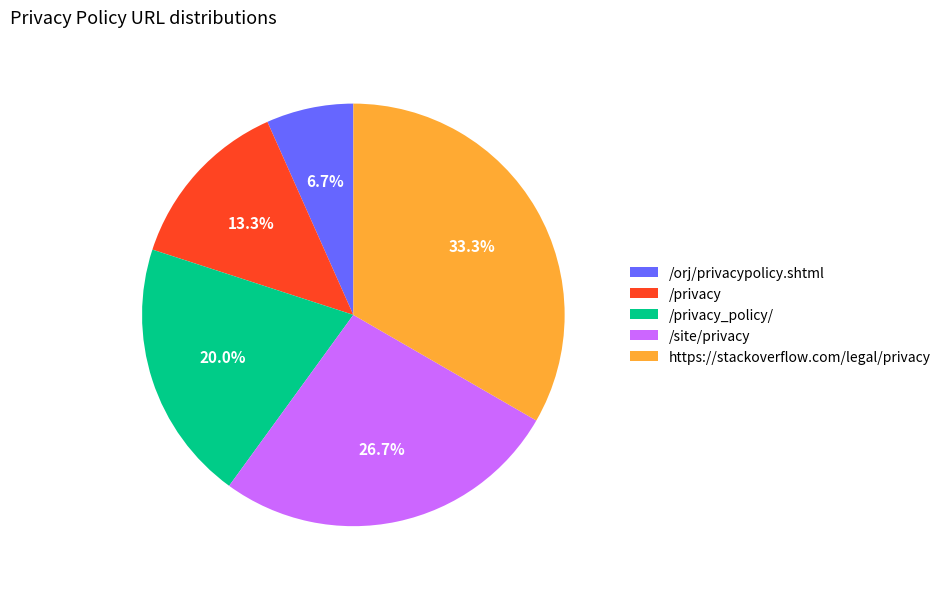

Approximately how many times larger is the value at https://stackoverflow.com/legal/privacy compared to /orj/privacypolicy.shtml?

5.0